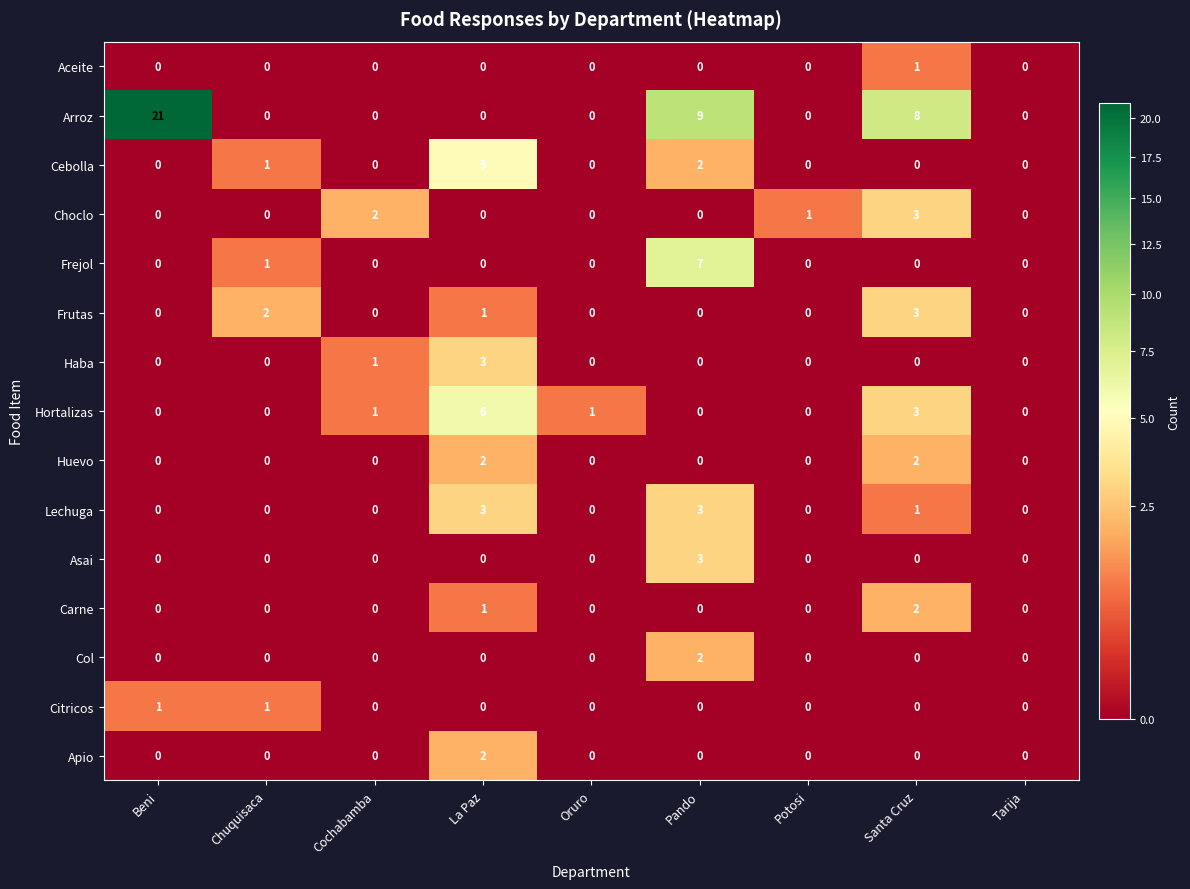

Is it true that Arroz equals -9 at Tarija?

False